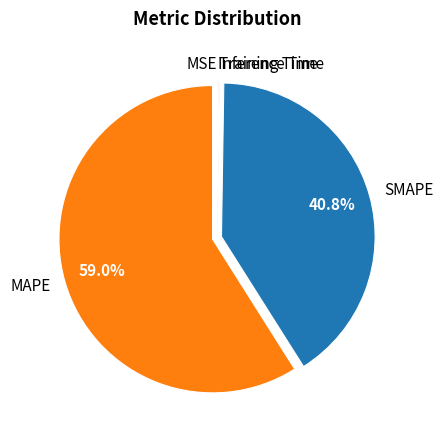

Is the sum of SMAPE and MAPE greater than half?

Yes